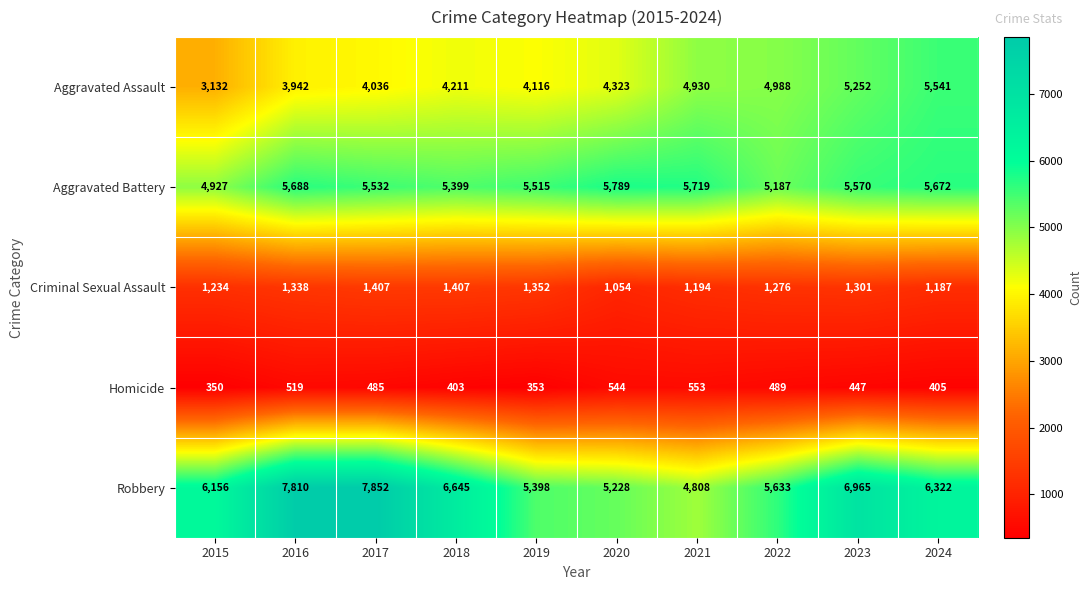

What is the spread (max minus min) of values at 2019?

5162